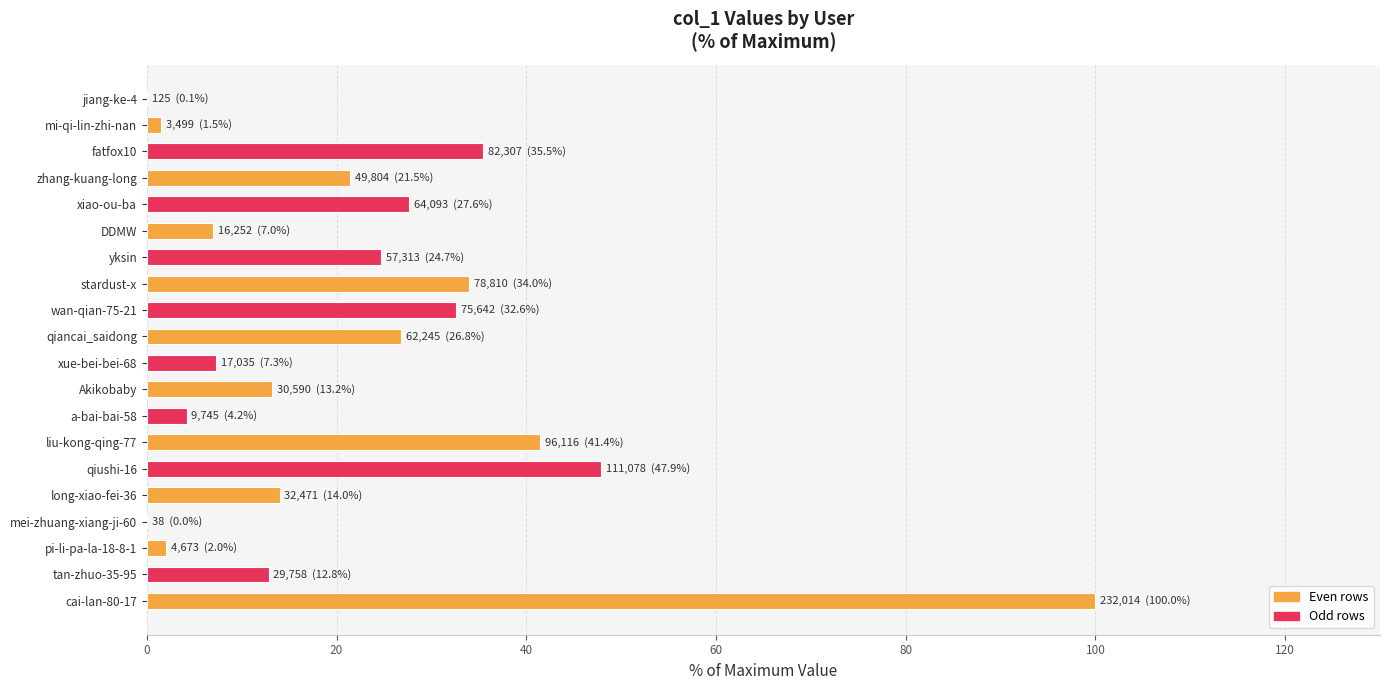

How many values exceed 21?

10